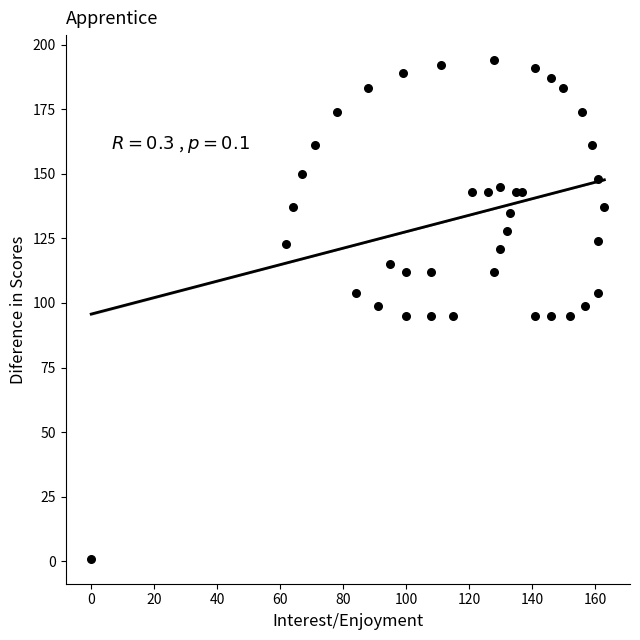

What is the range of X values (max minus min)?

163